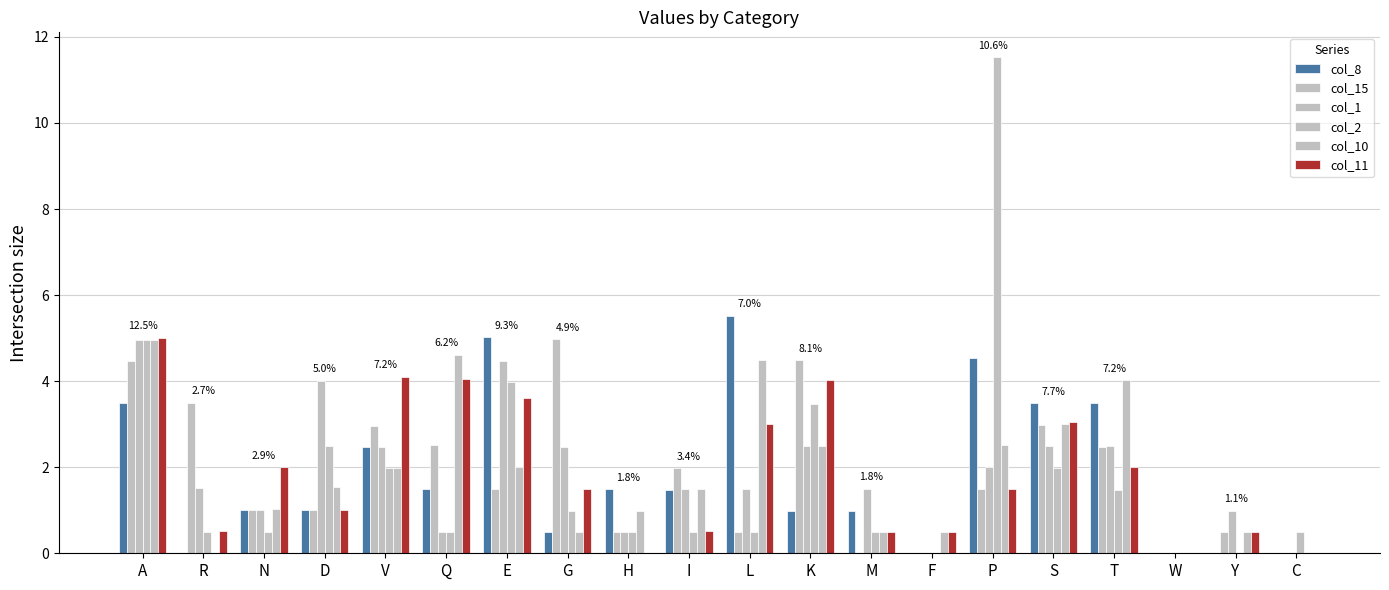

What is the label of the 13th bar from the left?

M